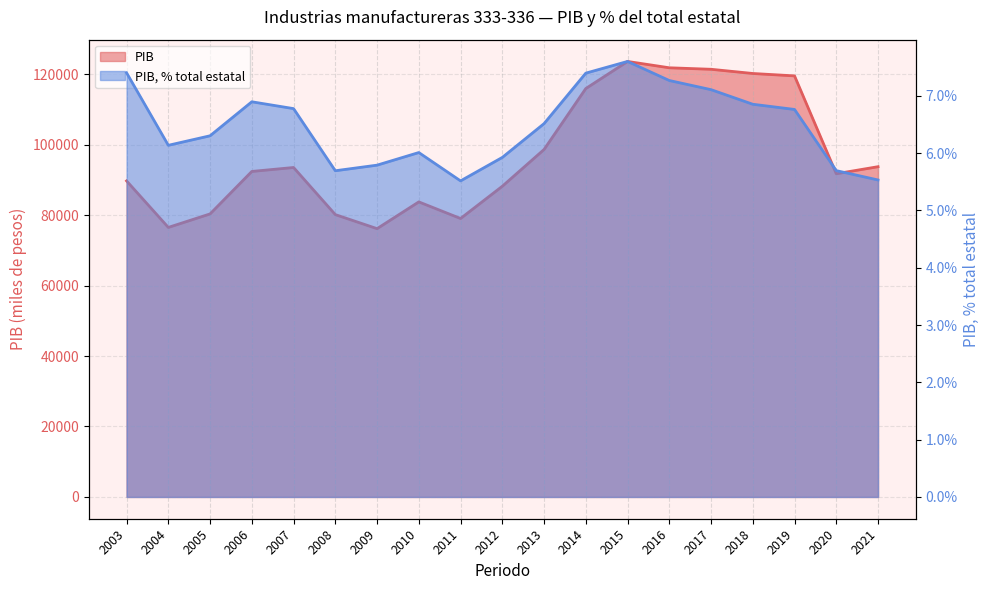

Where is PIB, % total estatal nearest to the value 0?

2011